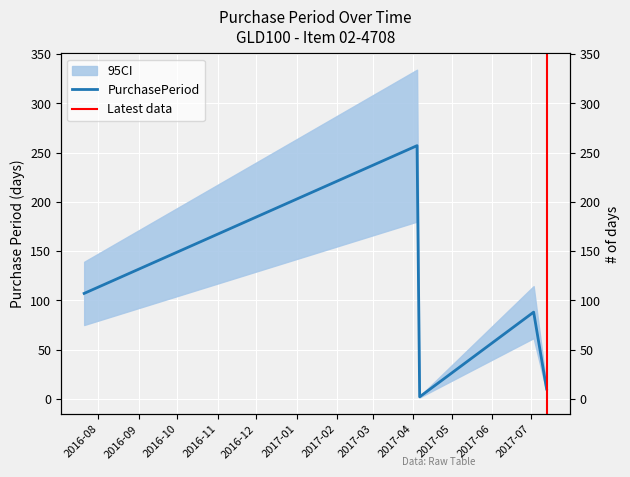

How many data points are above 88?

2